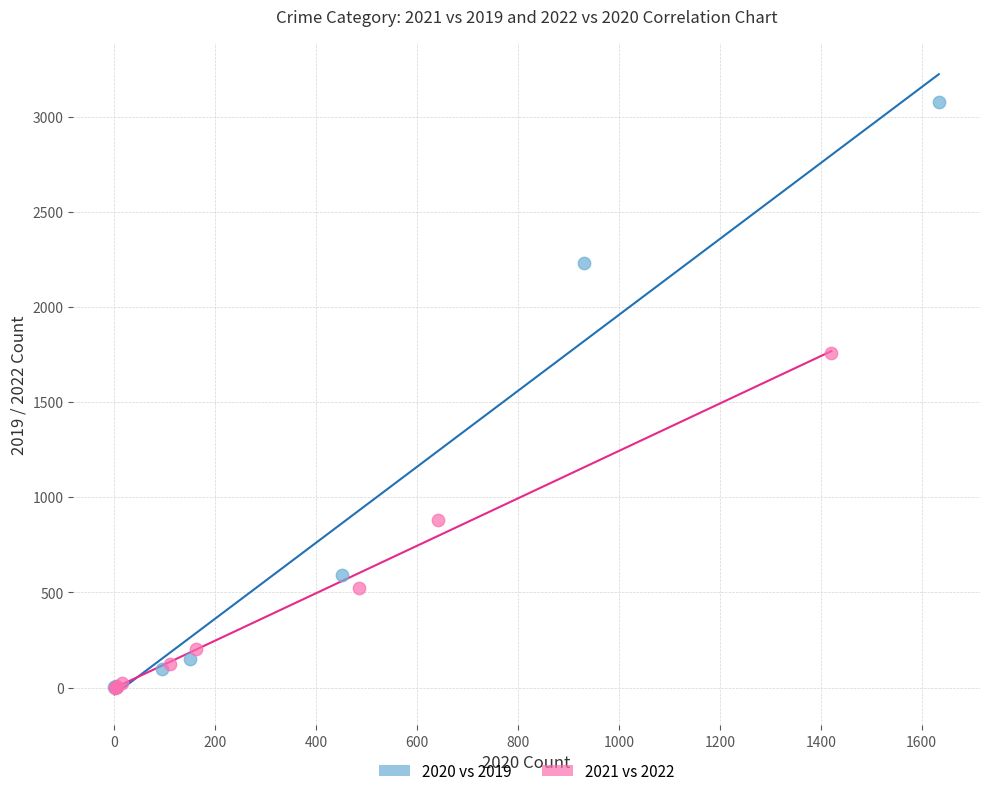

Which series has the widest spread of Y values?

2020 vs 2019